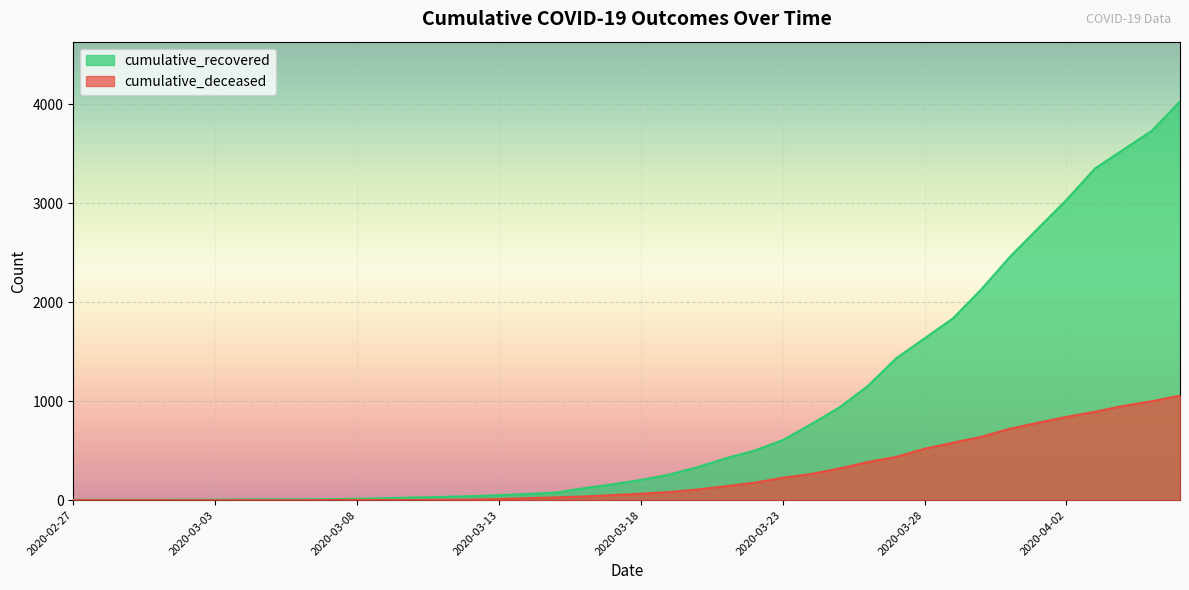

Reading left to right, list all the values displayed in this chart.

cumulative_recovered: 2020-02-27=3	2020-02-28=4	2020-02-29=4	2020-03-01=4	2020-03-02=5	2020-03-03=6	2020-03-04=8	2020-03-05=9	2020-03-06=9	2020-03-07=10	2020-03-08=14	2020-03-09=20	2020-03-10=27	2020-03-11=33	2020-03-12=40	2020-03-13=50	2020-03-14=63	2020-03-15=77	2020-03-16=121	2020-03-17=159	2020-03-18=204	2020-03-19=258	2020-03-20=334	2020-03-21=423	2020-03-22=500	2020-03-23=606	2020-03-24=767	2020-03-25=937	2020-03-26=1153	2020-03-27=1433	2020-03-28=1634	2020-03-29=1836	2020-03-30=2129	2020-03-31=2455	2020-04-01=2745	2020-04-02=3032	2020-04-03=3348	2020-04-04=3539	2020-04-05=3728	2020-04-06=4026
cumulative_deceased: 2020-02-27=0	2020-02-28=0	2020-02-29=0	2020-03-01=0	2020-03-02=0	2020-03-03=0	2020-03-04=0	2020-03-05=0	2020-03-06=0	2020-03-07=1	2020-03-08=2	2020-03-09=2	2020-03-10=2	2020-03-11=4	2020-03-12=6	2020-03-13=11	2020-03-14=20	2020-03-15=28	2020-03-16=37	2020-03-17=51	2020-03-18=65	2020-03-19=82	2020-03-20=108	2020-03-21=141	2020-03-22=176	2020-03-23=226	2020-03-24=264	2020-03-25=320	2020-03-26=385	2020-03-27=437	2020-03-28=519	2020-03-29=580	2020-03-30=640	2020-03-31=721	2020-04-01=782	2020-04-02=841	2020-04-03=892	2020-04-04=952	2020-04-05=998	2020-04-06=1056